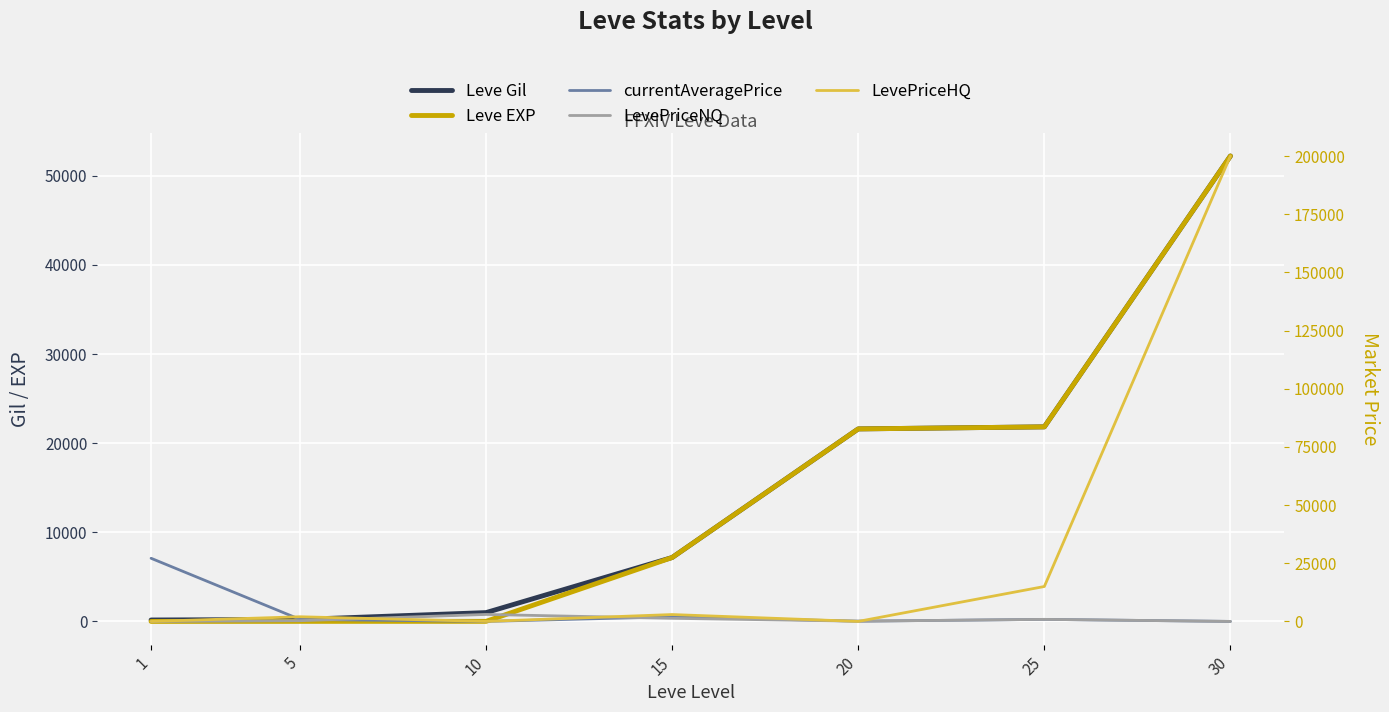

The value of LevePriceHQ at 25 is 20431. True or false?

False